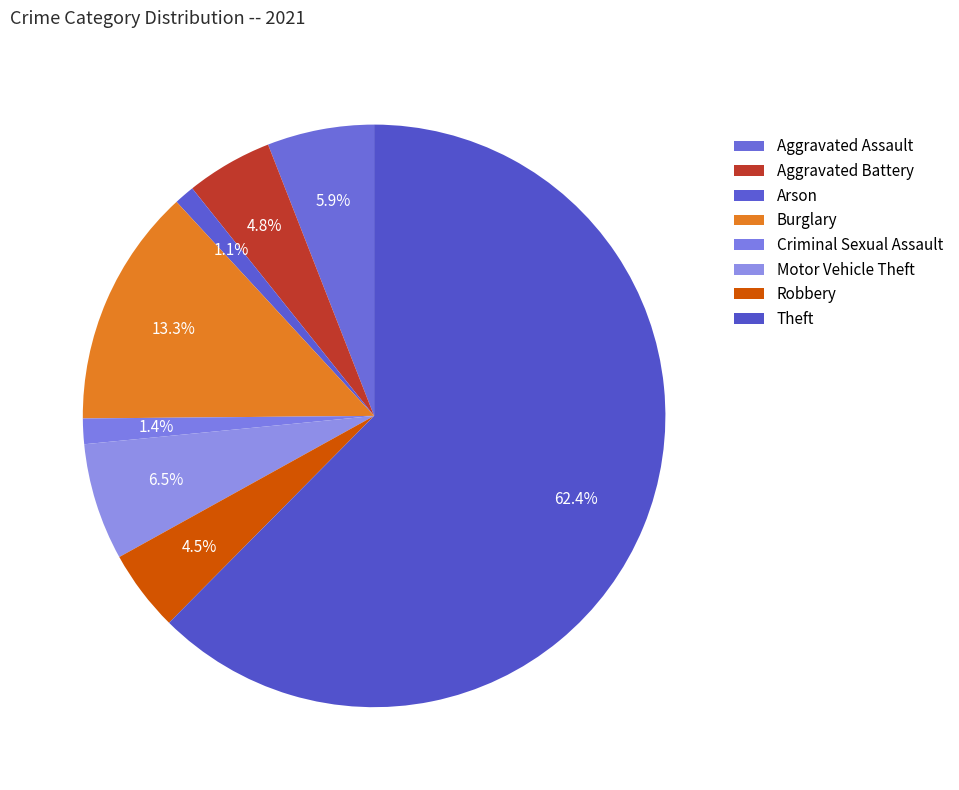

How many segments does this pie chart have?

8